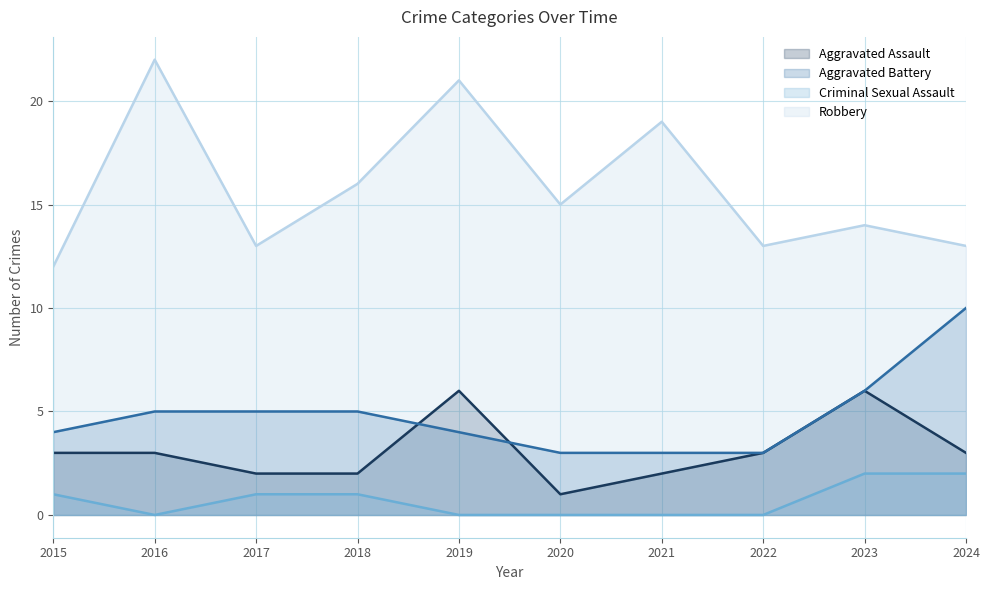

Reading left to right, transcribe all the data shown in this chart.

Aggravated Assault: 3	3	2	2	6	1	2	3	6	3
Aggravated Battery: 4	5	5	5	4	3	3	3	6	10
Criminal Sexual Assault: 1	0	1	1	0	0	0	0	2	2
Robbery: 12	22	13	16	21	15	19	13	14	13